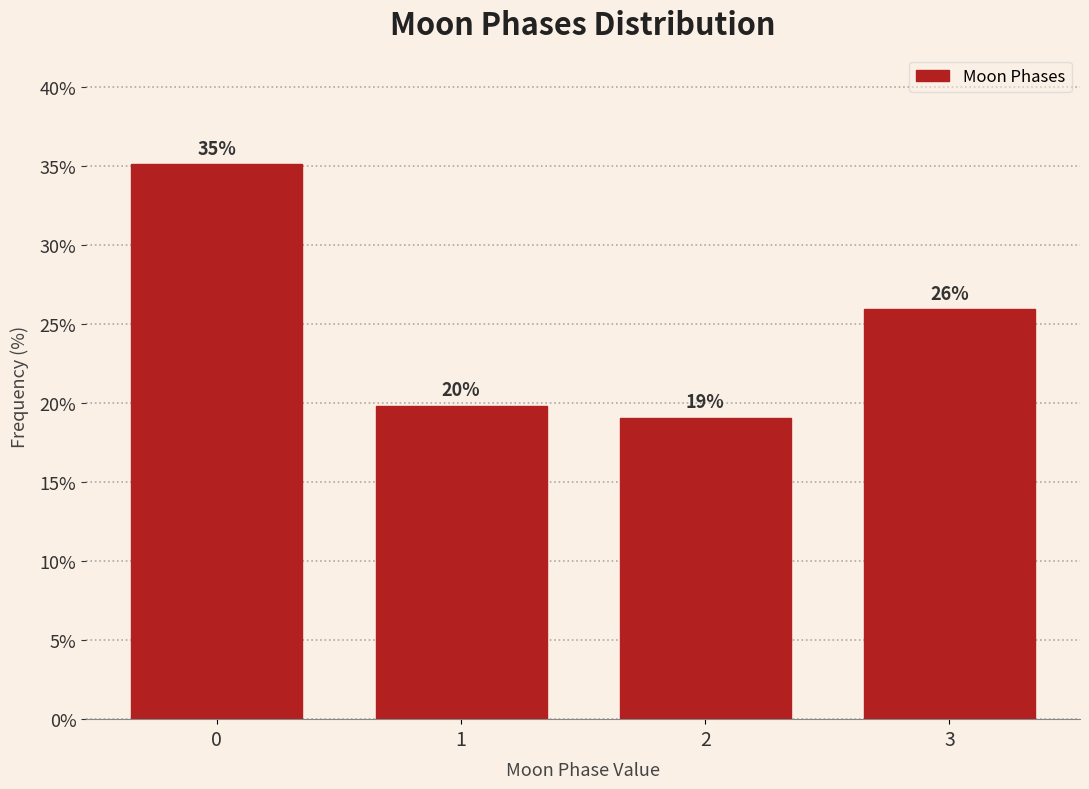

The chart shows a value of 19.8 at 1. True or false?

True